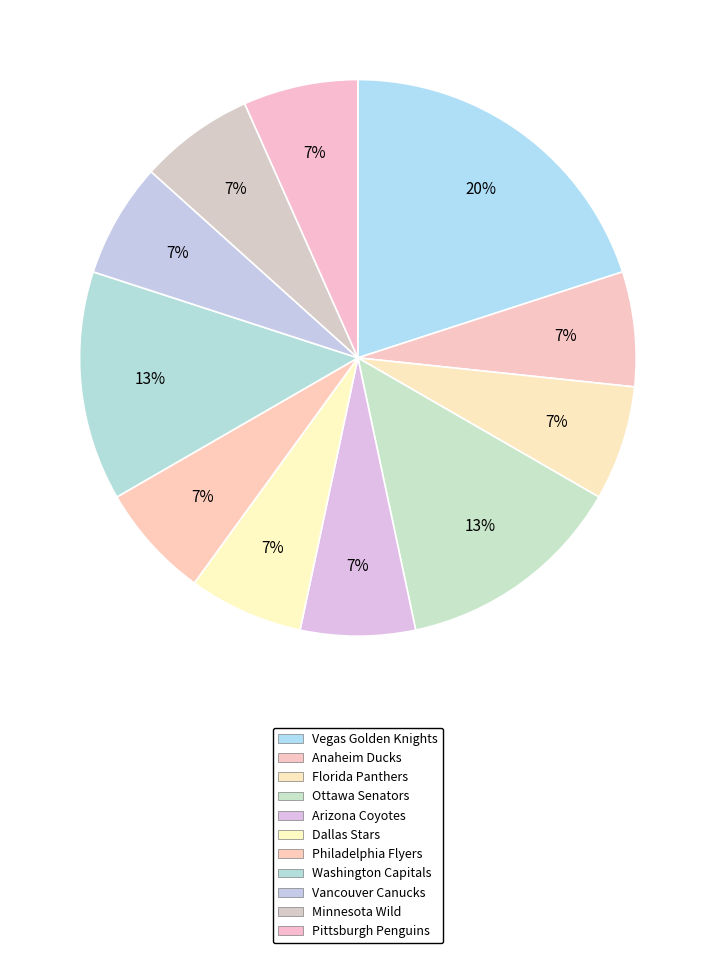

Which category has the biggest portion of the pie?

Vegas Golden Knights